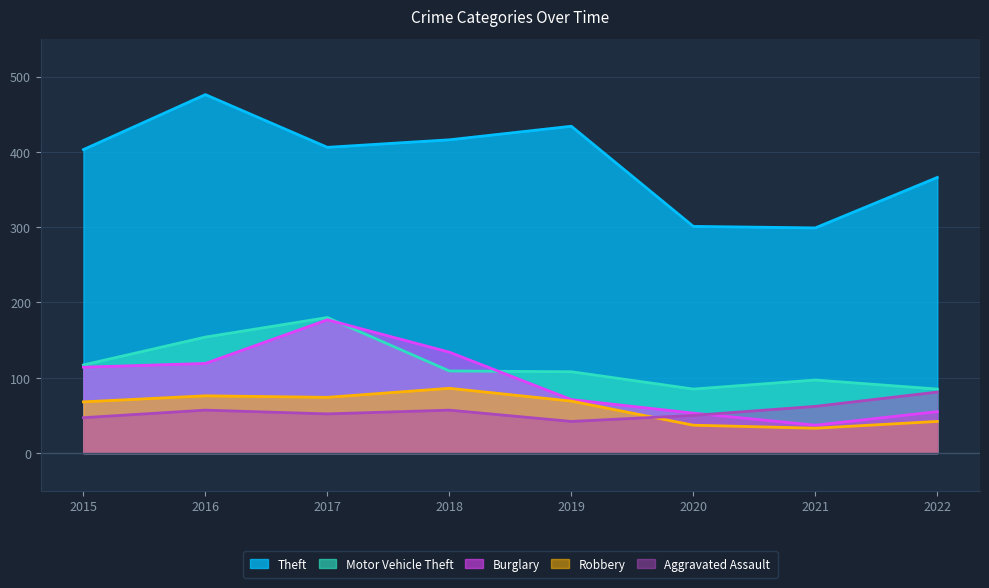

At 2021, list the series in order from largest to smallest.

Theft, Motor Vehicle Theft, Aggravated Assault, Burglary, Robbery